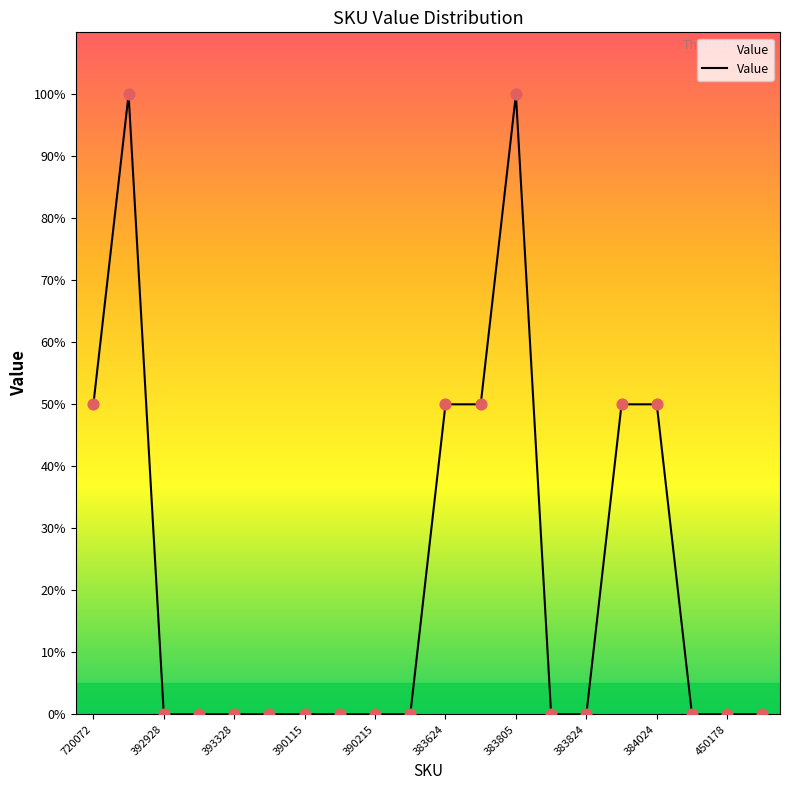

What is the maximum value shown in the chart?

100